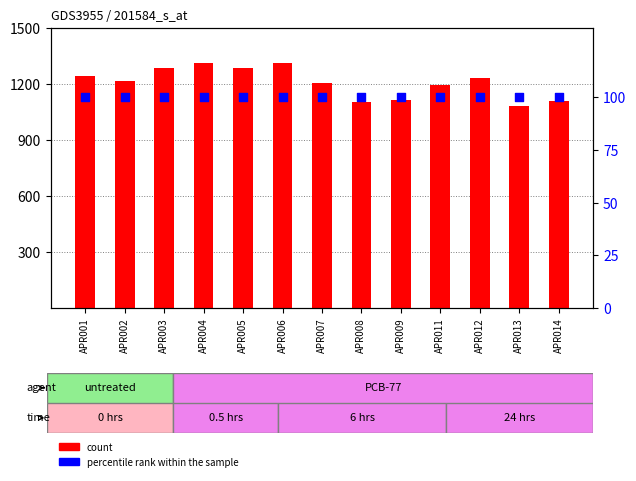

Which series has the widest spread of Y values?

count